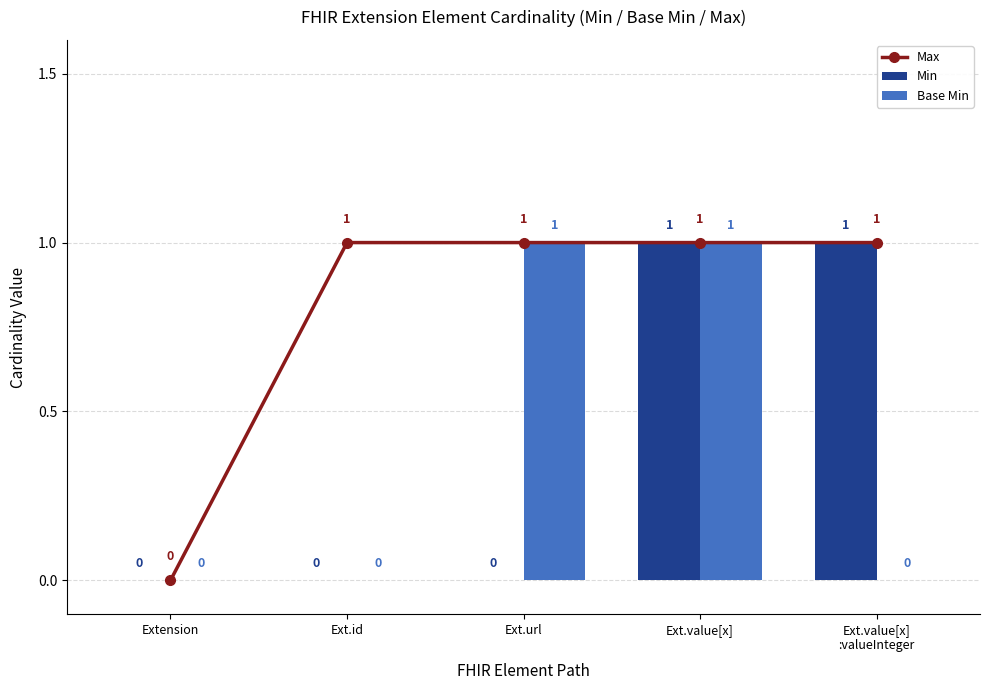

Count the Base Min values in the range 0 to 1.

5